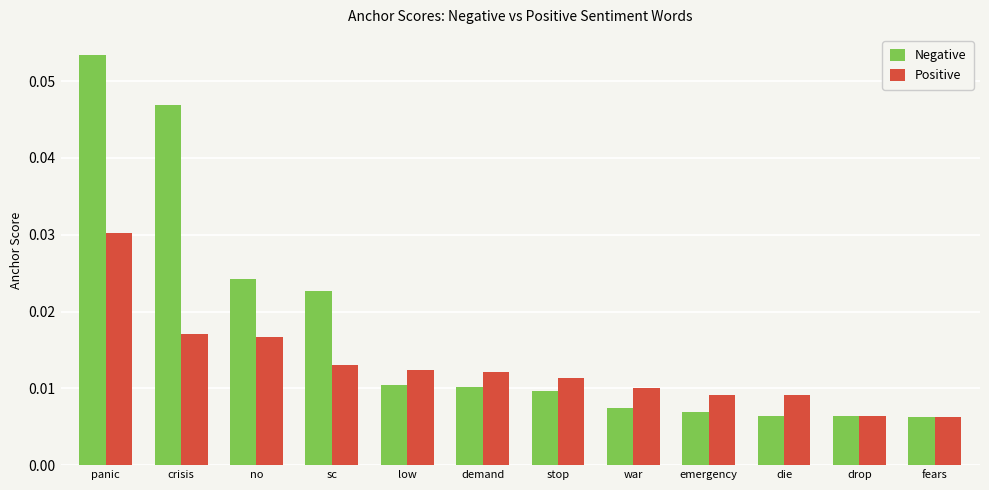

Rank the series by their average value, from highest to lowest.

Negative, Positive